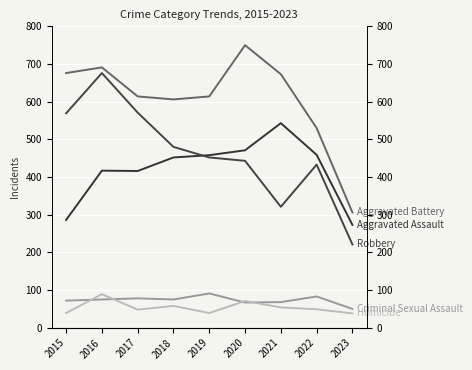

After their last crossing, which series has the higher values: Homicide or Criminal Sexual Assault?

Criminal Sexual Assault